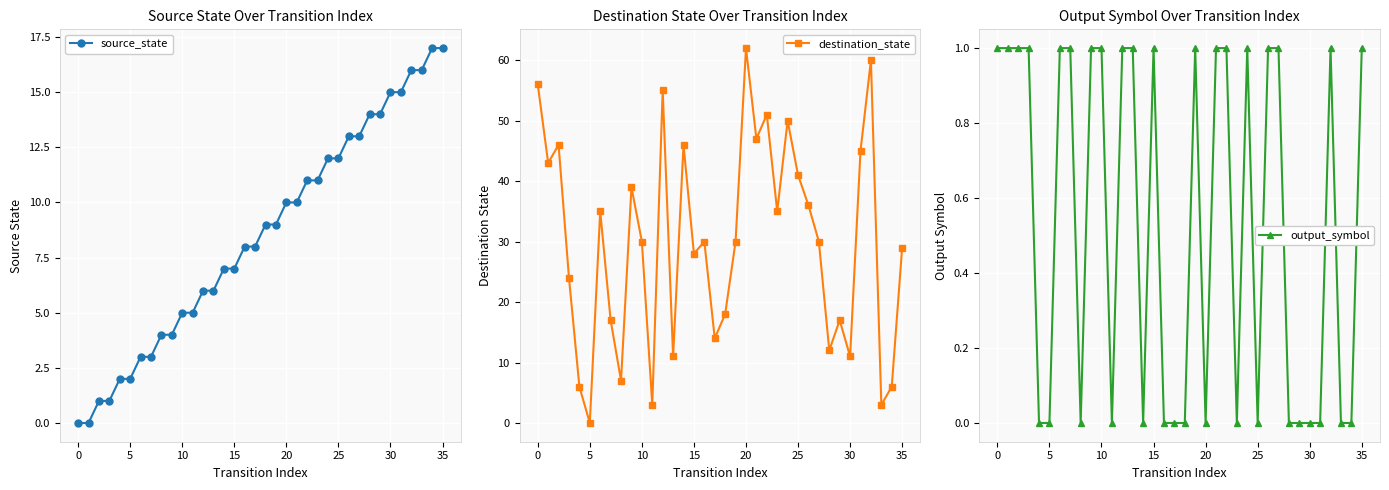

The value of source_state at 5 is 3. True or false?

False